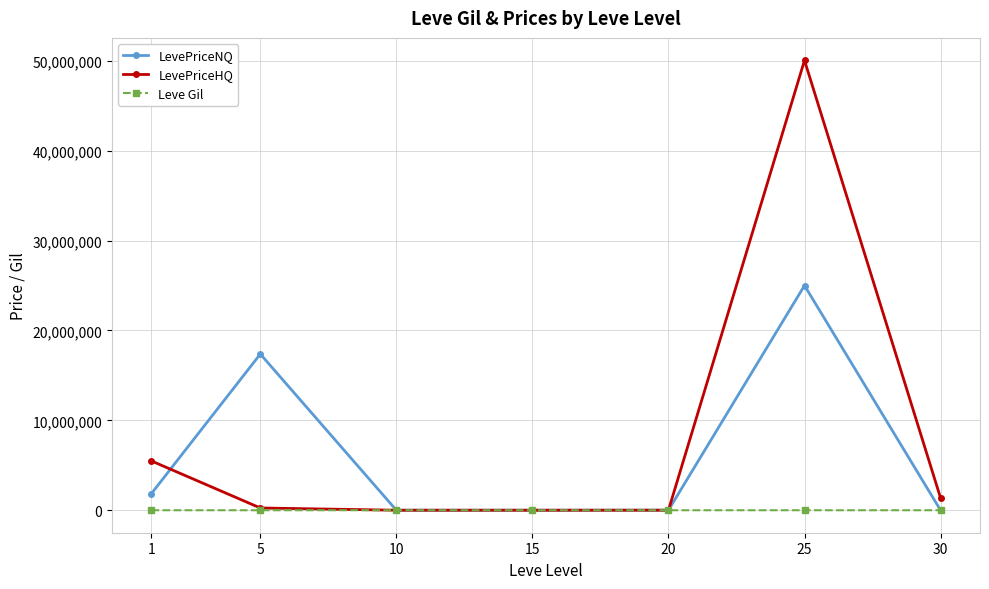

What is the average value of the LevePriceNQ series?

6322136.7